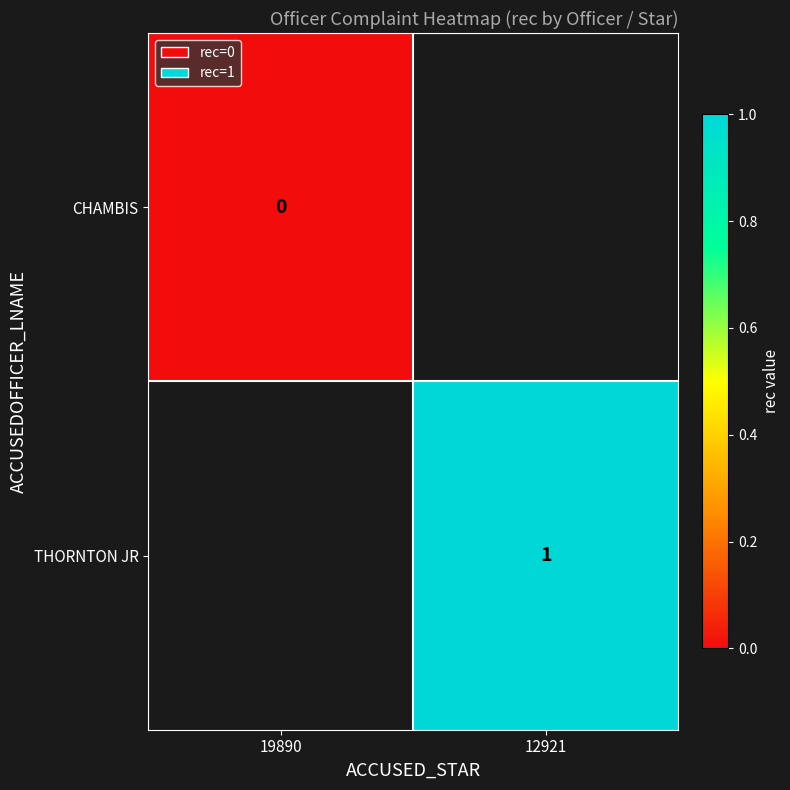

Is it true that THORNTON JR equals 0.3 at 12921?

False